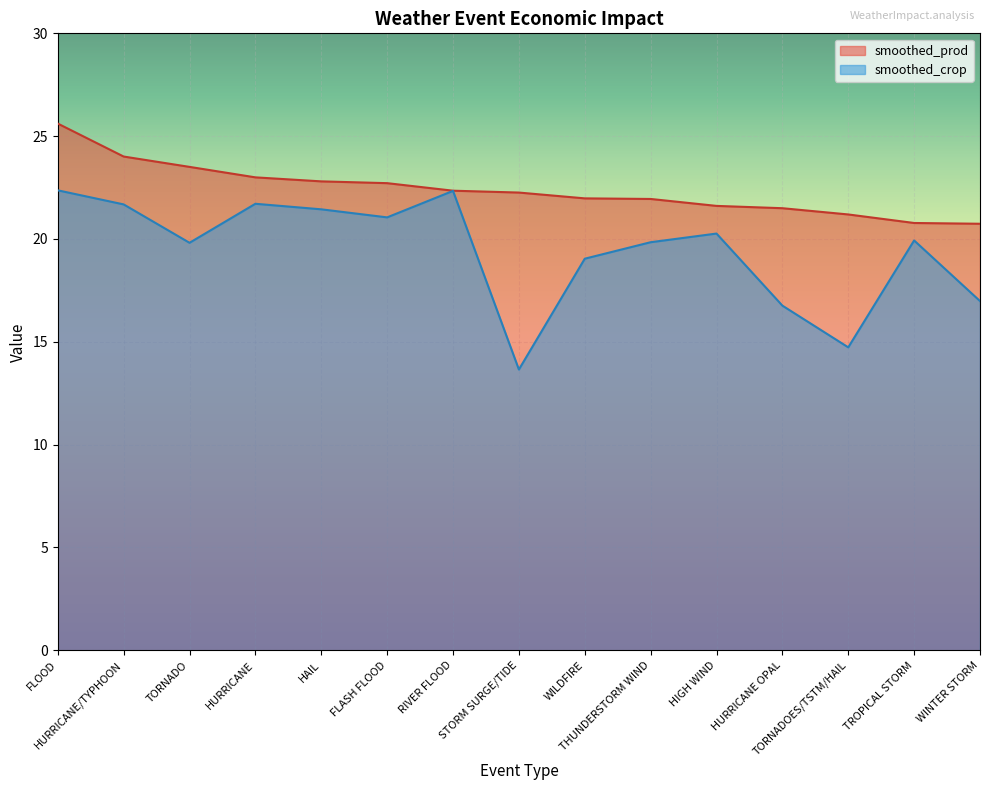

The smoothed_prod series shows 20.7 at WINTER STORM. True or false?

True